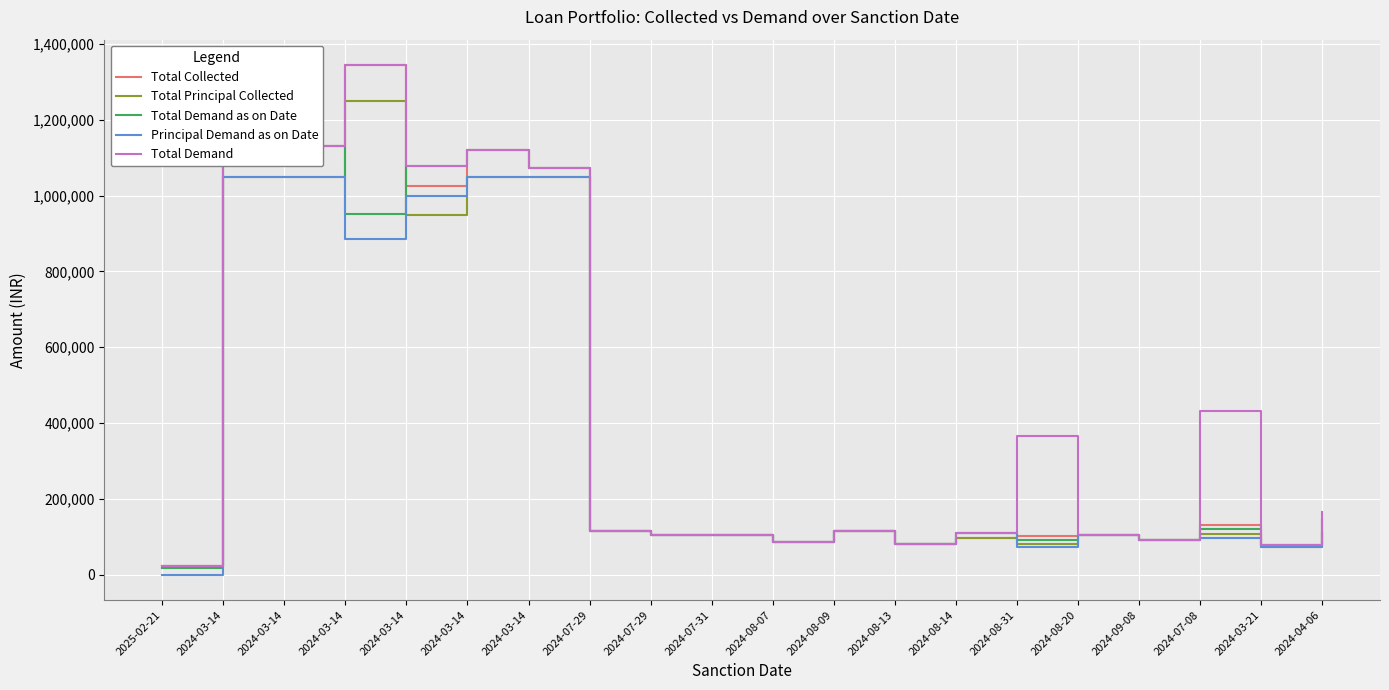

At which label does Total Collected reach its minimum?

2025-02-21